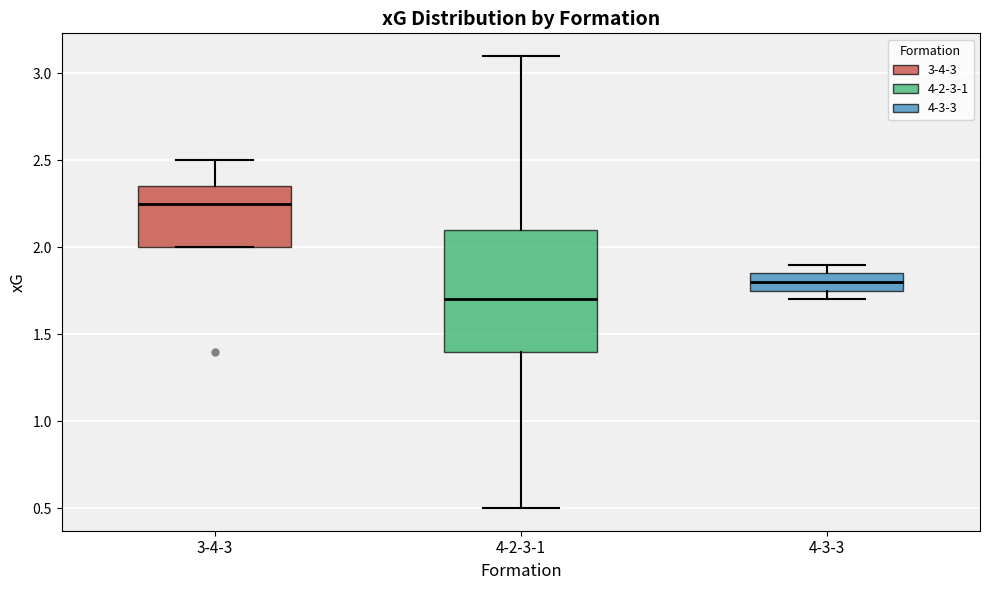

Reading left to right, read every box against the y-axis: the position of its median line, the range the box covers, and the ends of its whiskers. The values are not printed on the chart, so give them approximately, as read against the axis.

3-4-3: median 2.25, box 2.00 to 2.35, whiskers 2.00 to 2.50
4-2-3-1: median 1.70, box 1.40 to 2.10, whiskers 0.50 to 3.10
4-3-3: median 1.80, box 1.75 to 1.85, whiskers 1.70 to 1.90